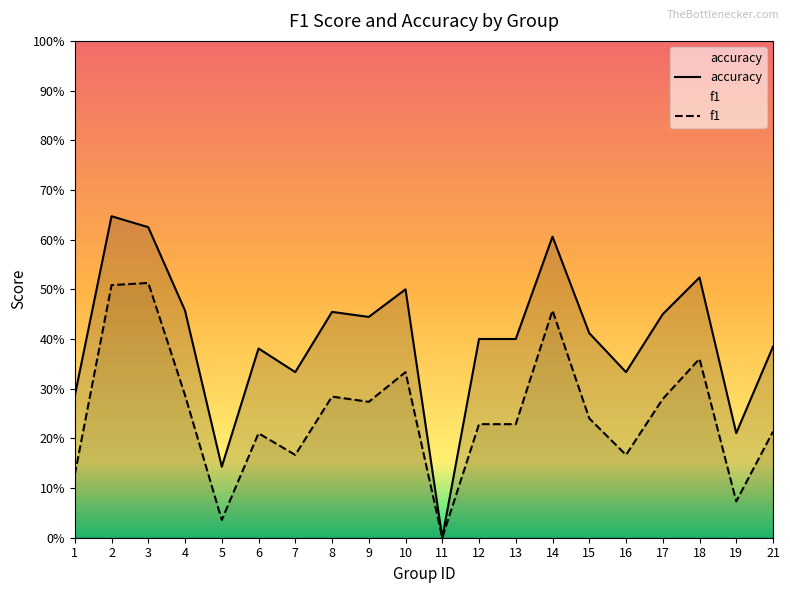

At how many categories does at least one series exceed 0?

19